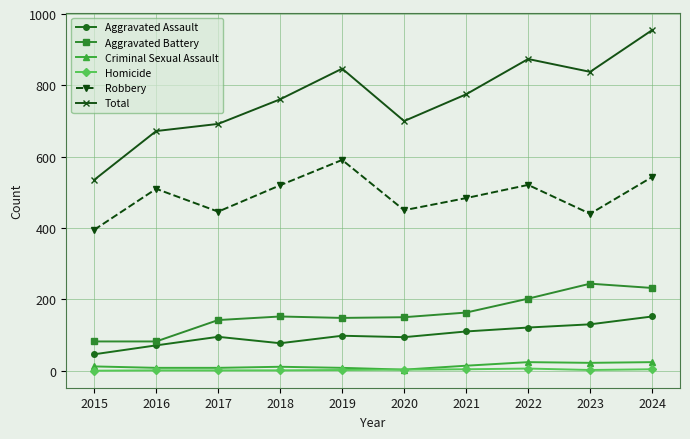

What is the total value across all series at 2016?

1344